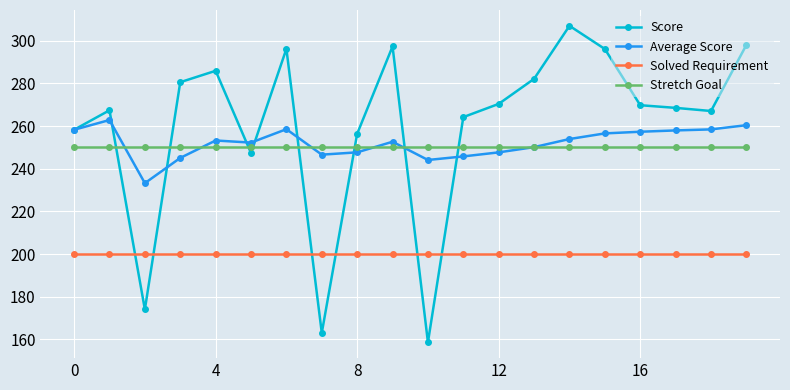

At how many categories does at least one series exceed 246?

20